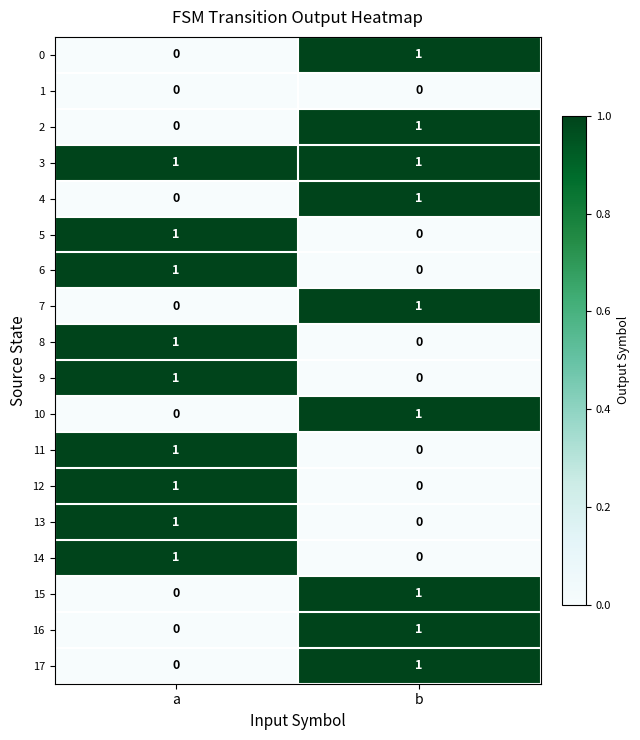

What is the total value across all series at b?

9